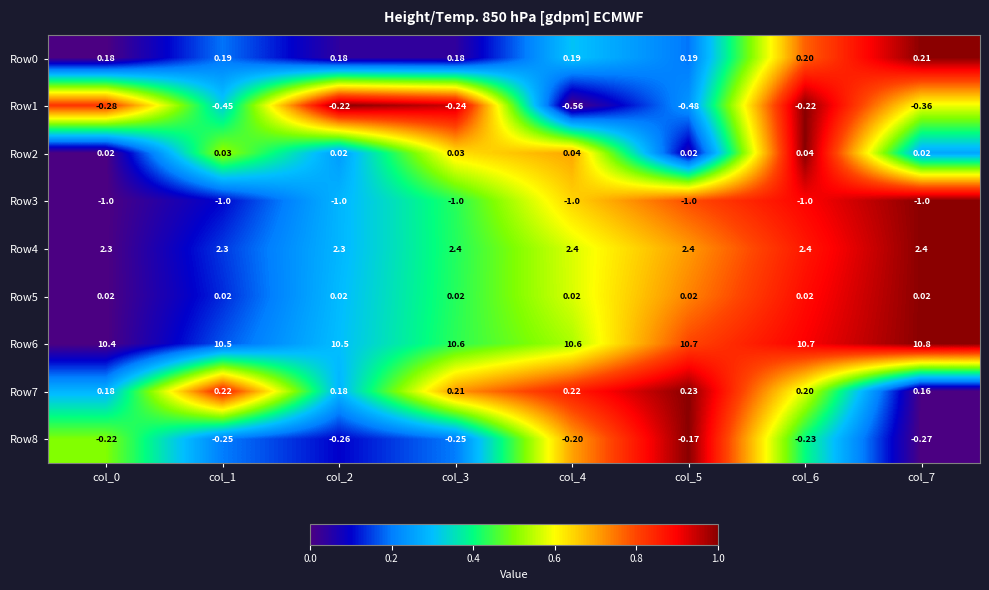

What is the total value across all series at col_6?

12.1